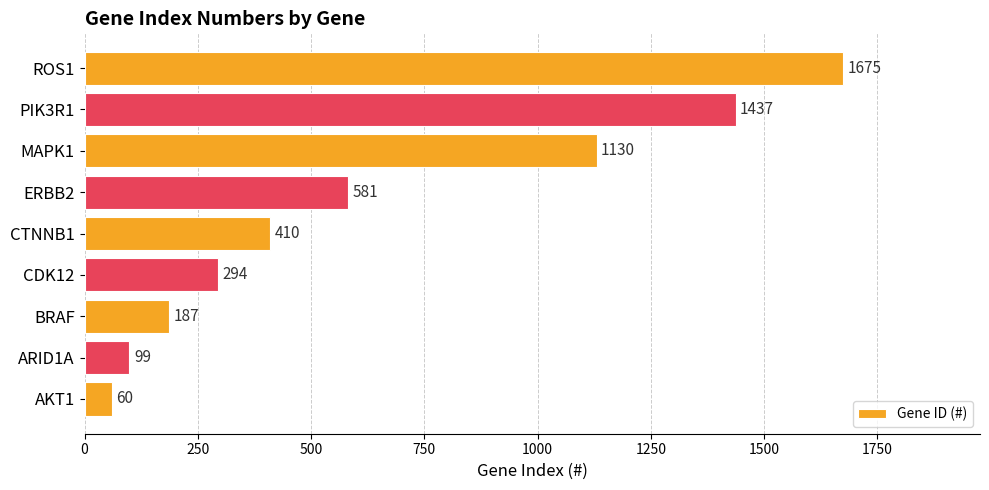

Rank the categories by value from lowest to highest.

AKT1, ARID1A, BRAF, CDK12, CTNNB1, ERBB2, MAPK1, PIK3R1, ROS1